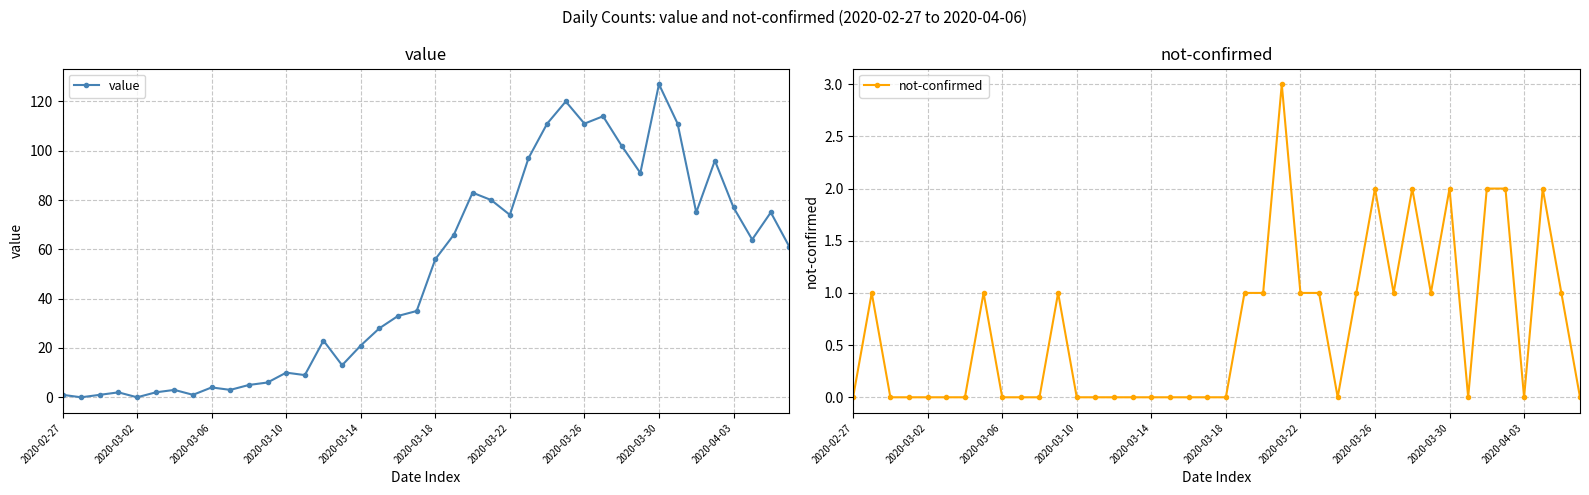

How many times do value and not-confirmed cross each other?

2